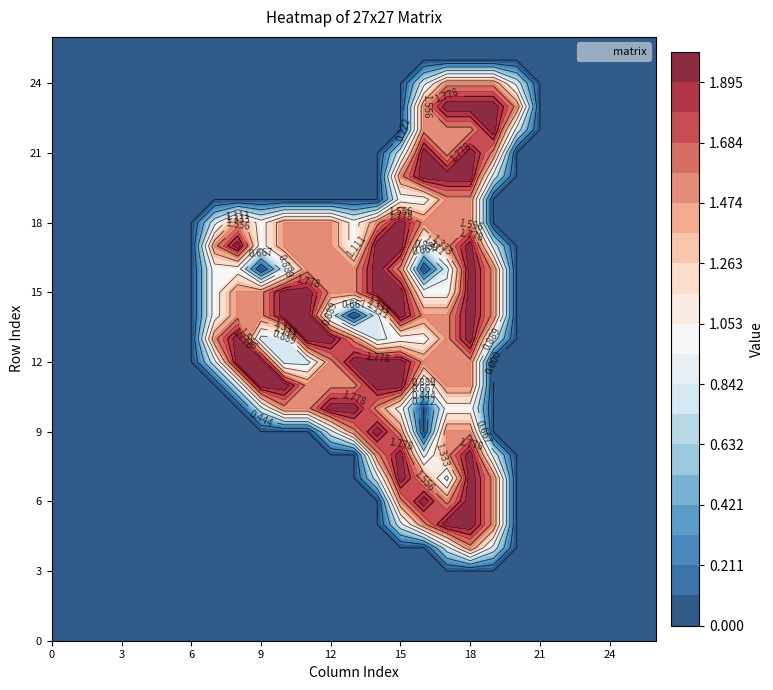

How many data points in row_18 are above 0?

12